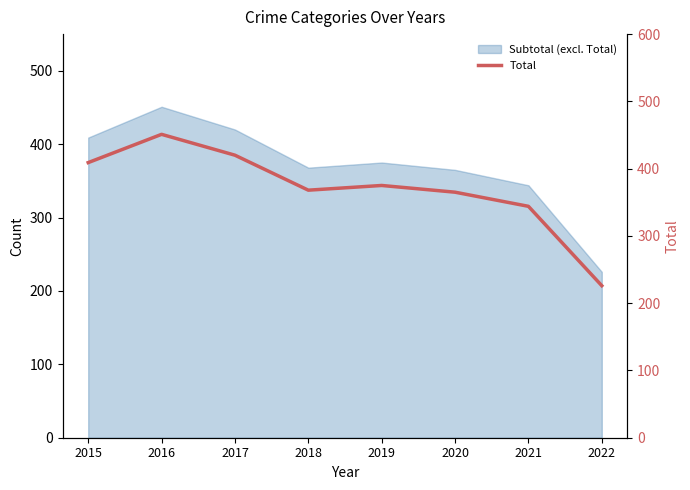

How many values are below 375?

4